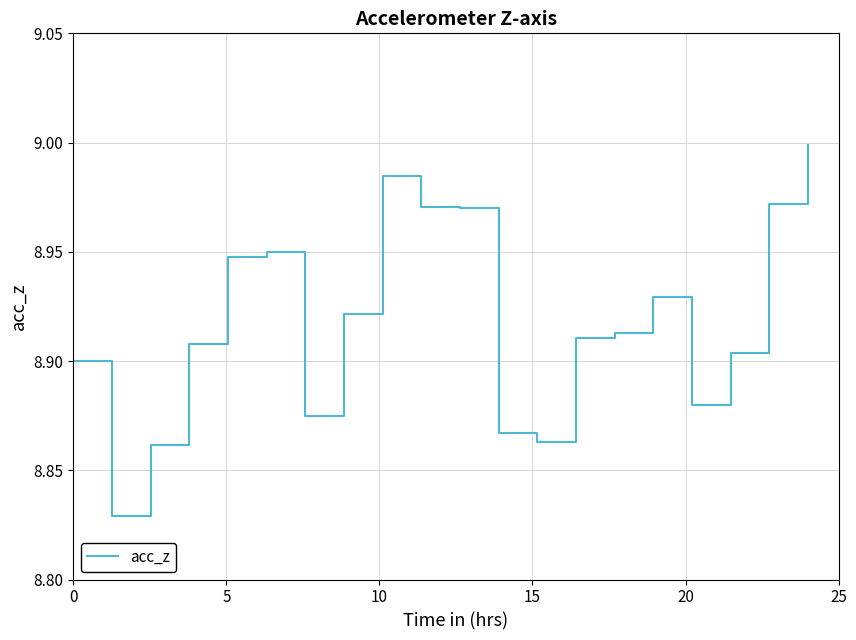

Is this an area chart (filled region under the line)?

No